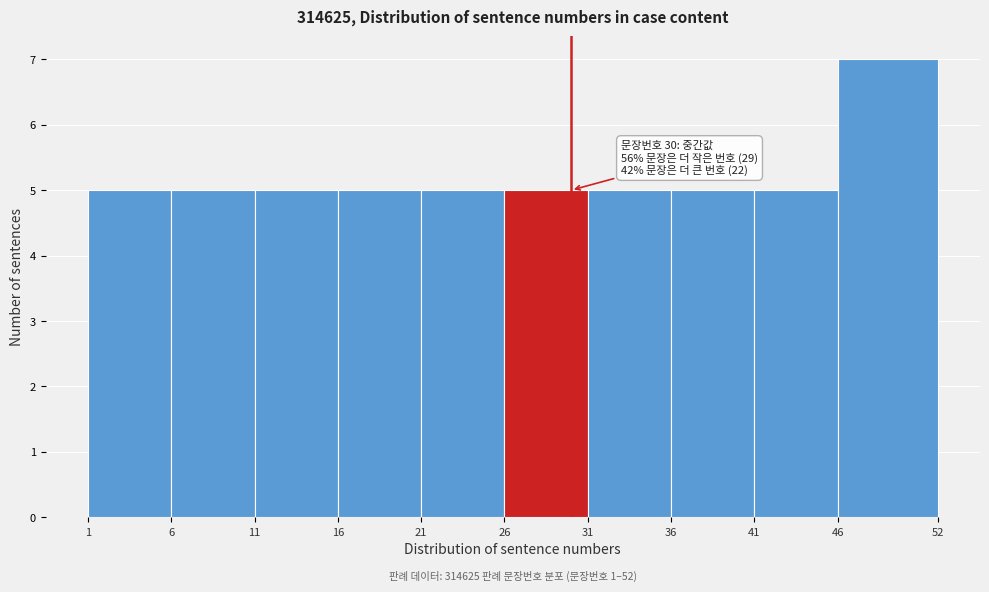

Which range on the x-axis has the tallest bar?

46 to 52